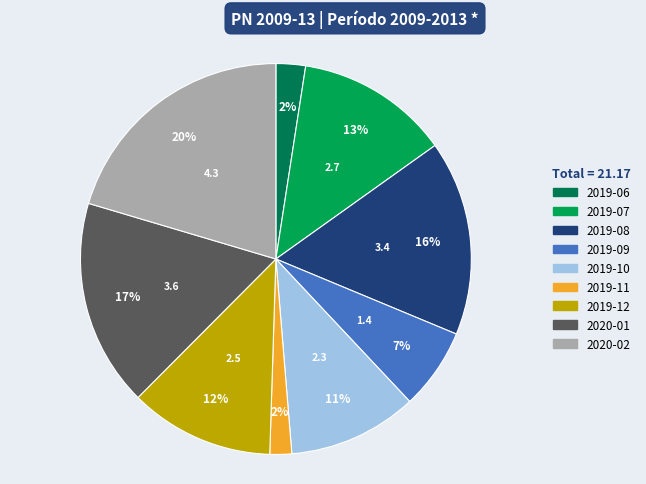

Approximately how many times larger is the value at 2019-11 compared to 2019-09?

0.3